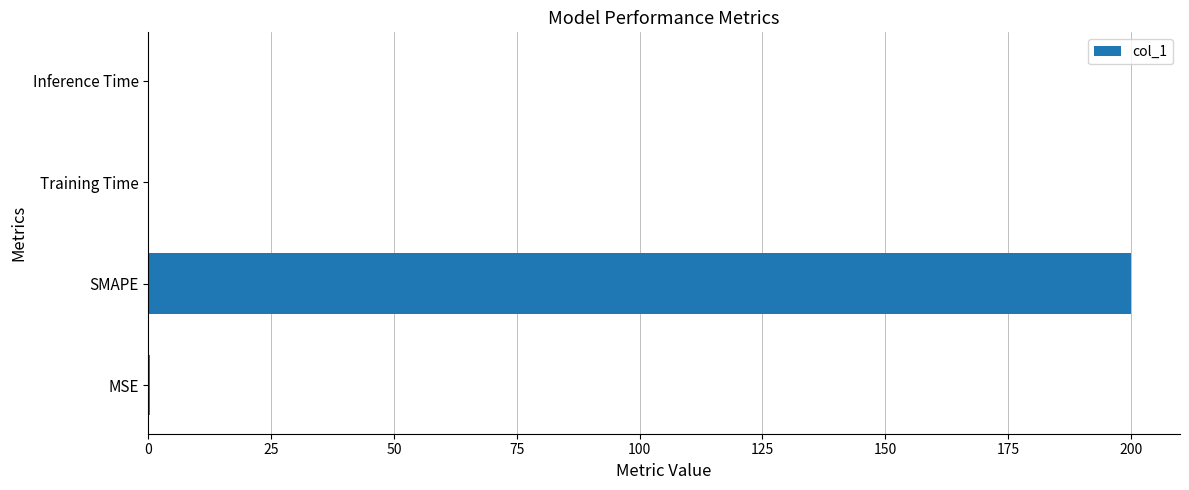

Are the bars horizontal?

Yes